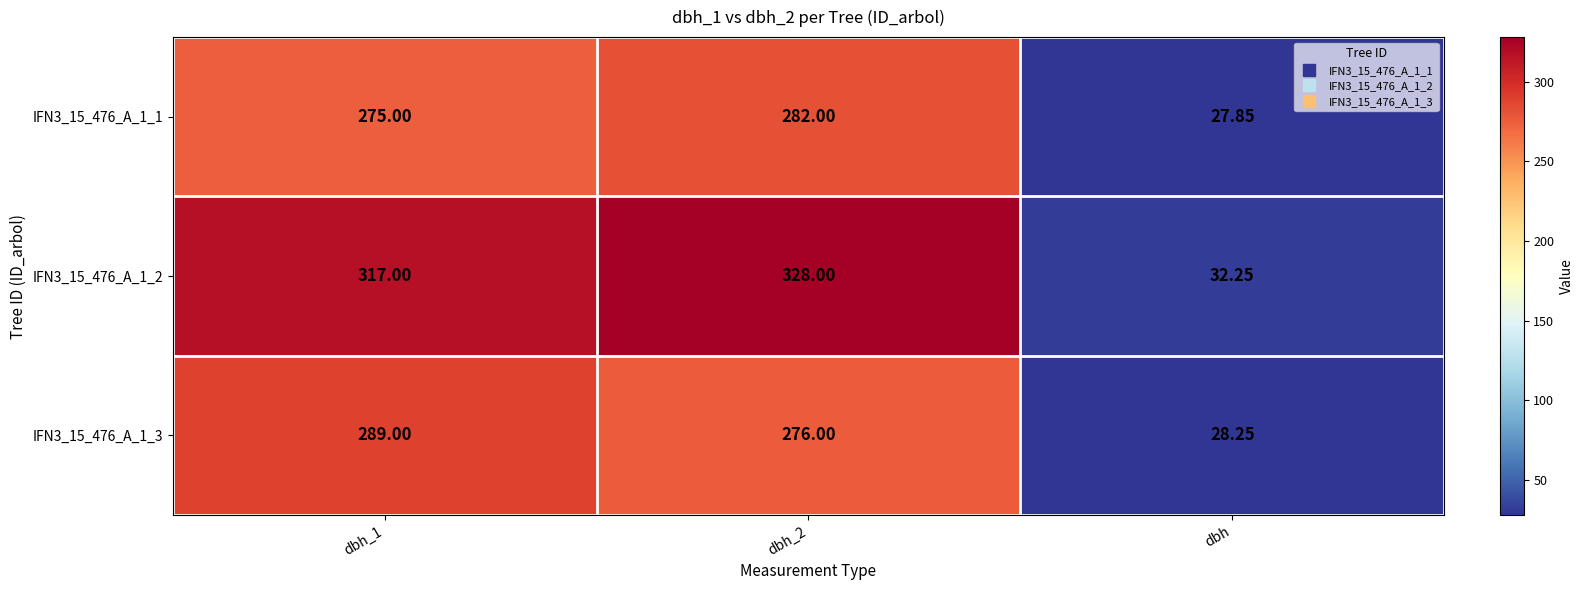

Is the value of IFN3_15_476_A_1_1 at dbh_2 greater than the value of IFN3_15_476_A_1_2 at dbh_1?

No